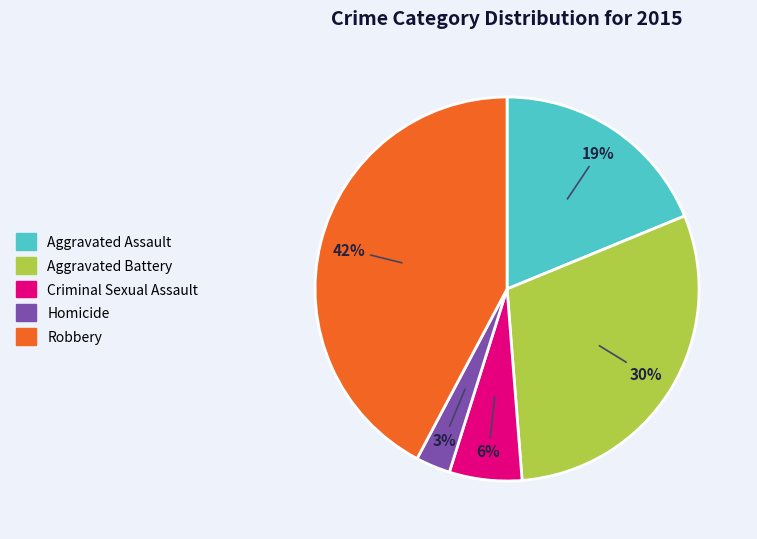

The Aggravated Assault slice represents 19% of the pie. True or false?

True